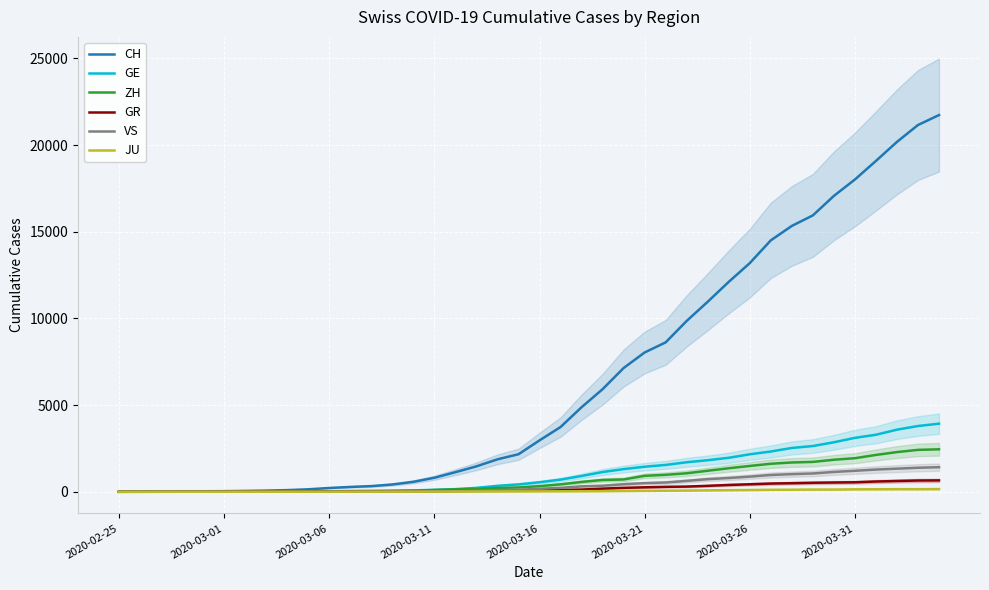

True or false: JU has more than 2 points higher than both neighbors.

False